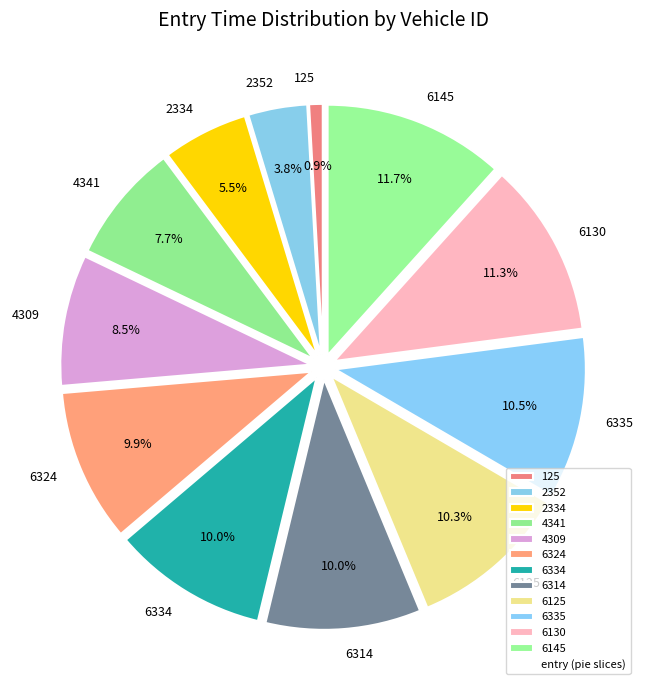

Count the number of slices in the pie.

12